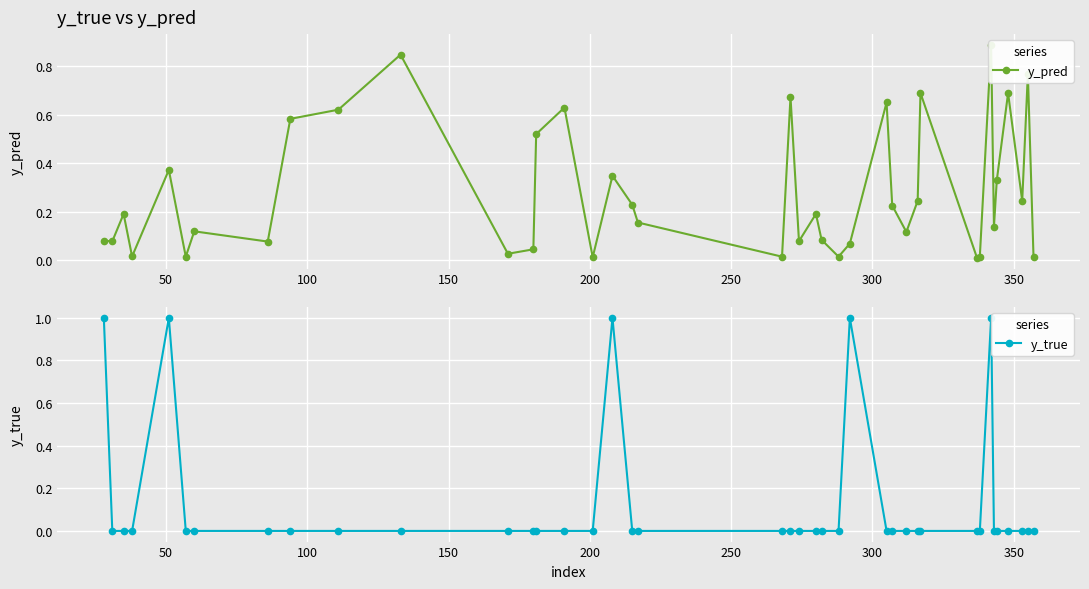

How many intersections are there between y_pred and y_true?

9